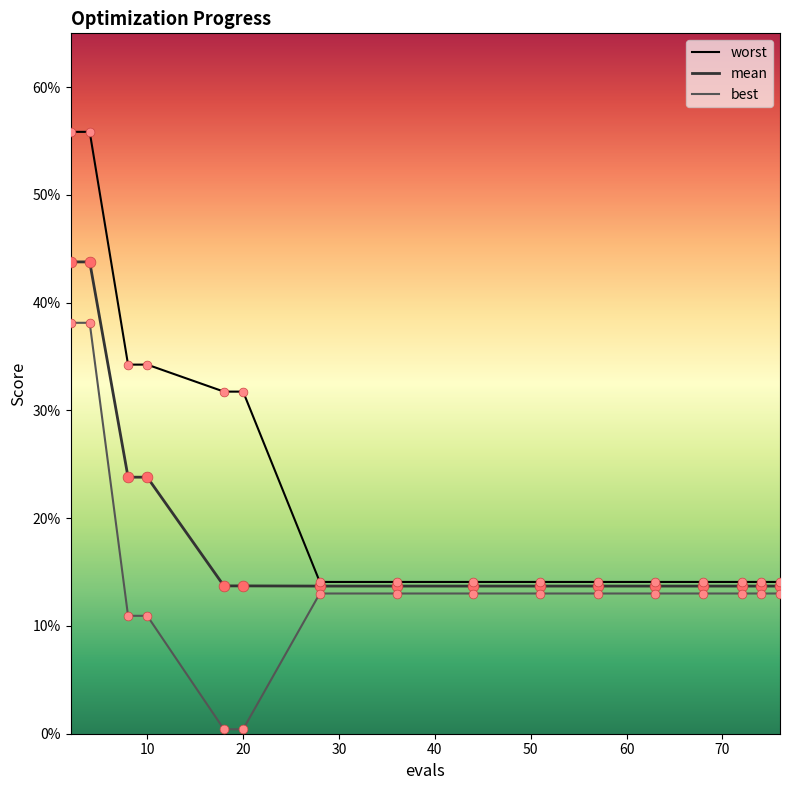

At which category is the sum across all series the highest?

2